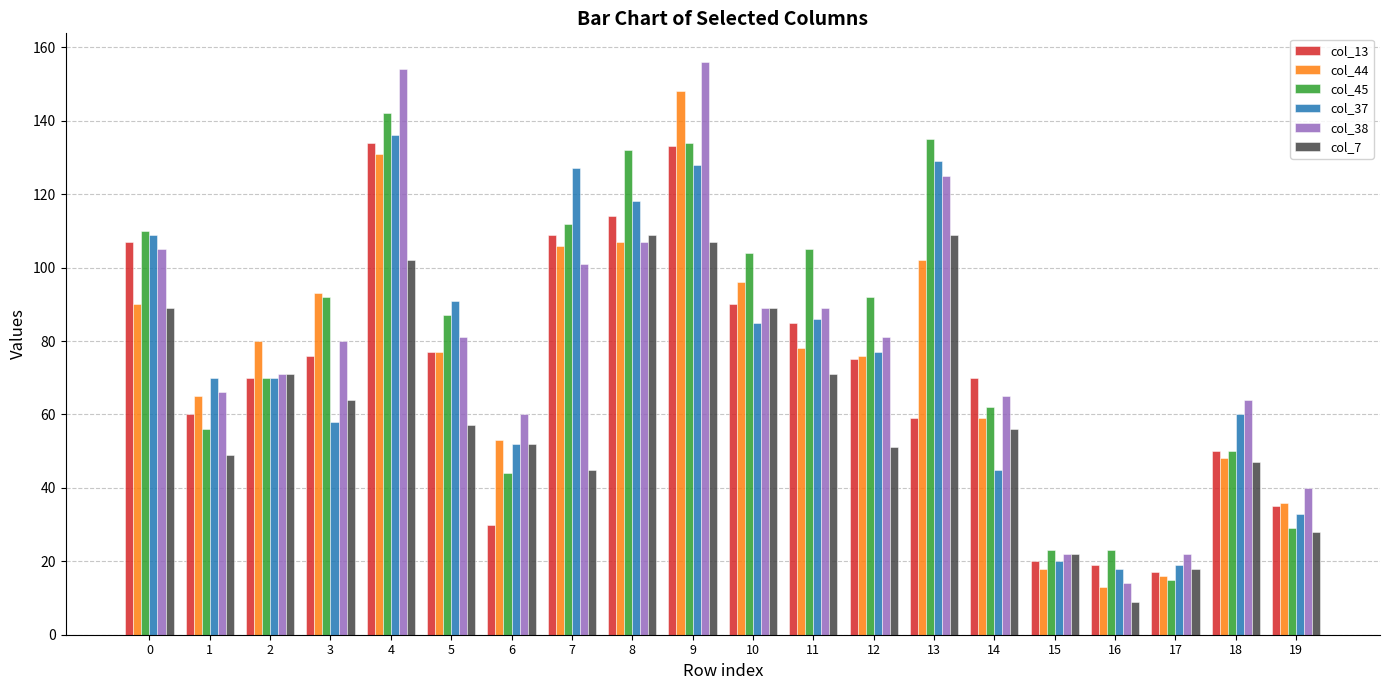

True or false: col_13 has a value of 31 at 10.

False